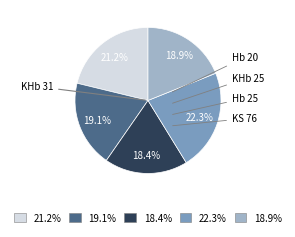

Count the number of slices in the pie.

5